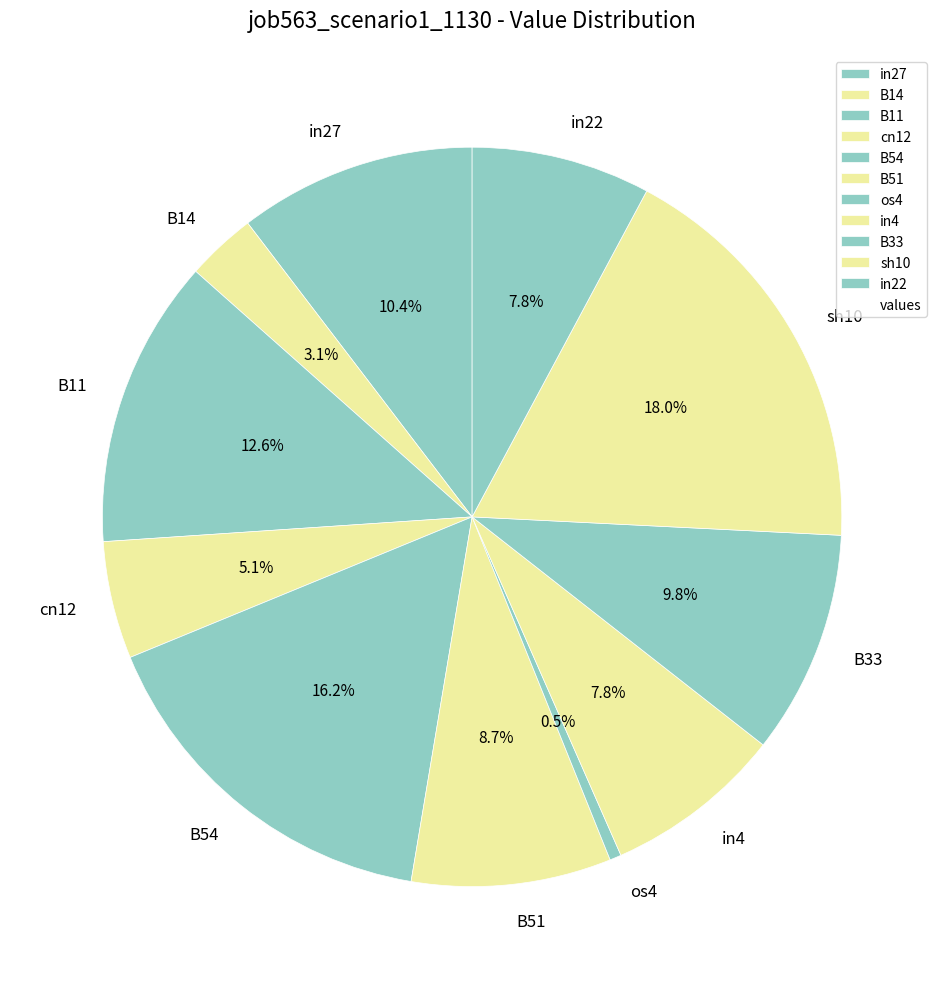

What percentage is NOT represented by in22?

92.2%